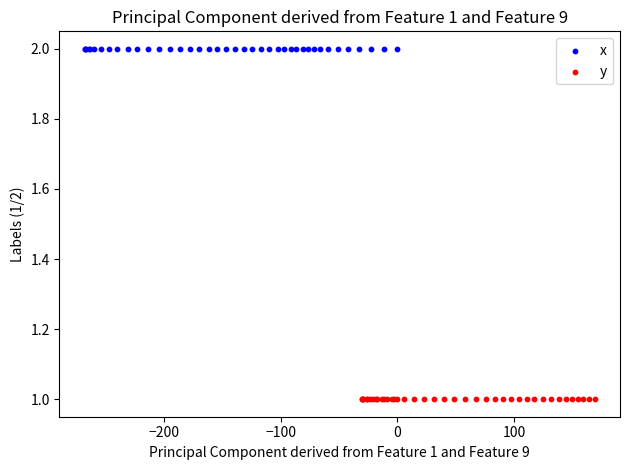

Which series contains the highest Y value?

x